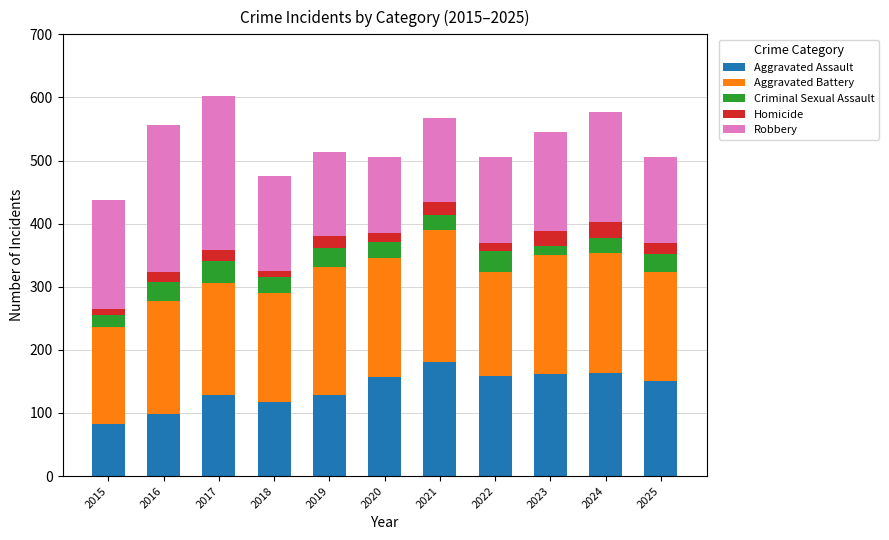

What is the total value across all series at 2020?

505